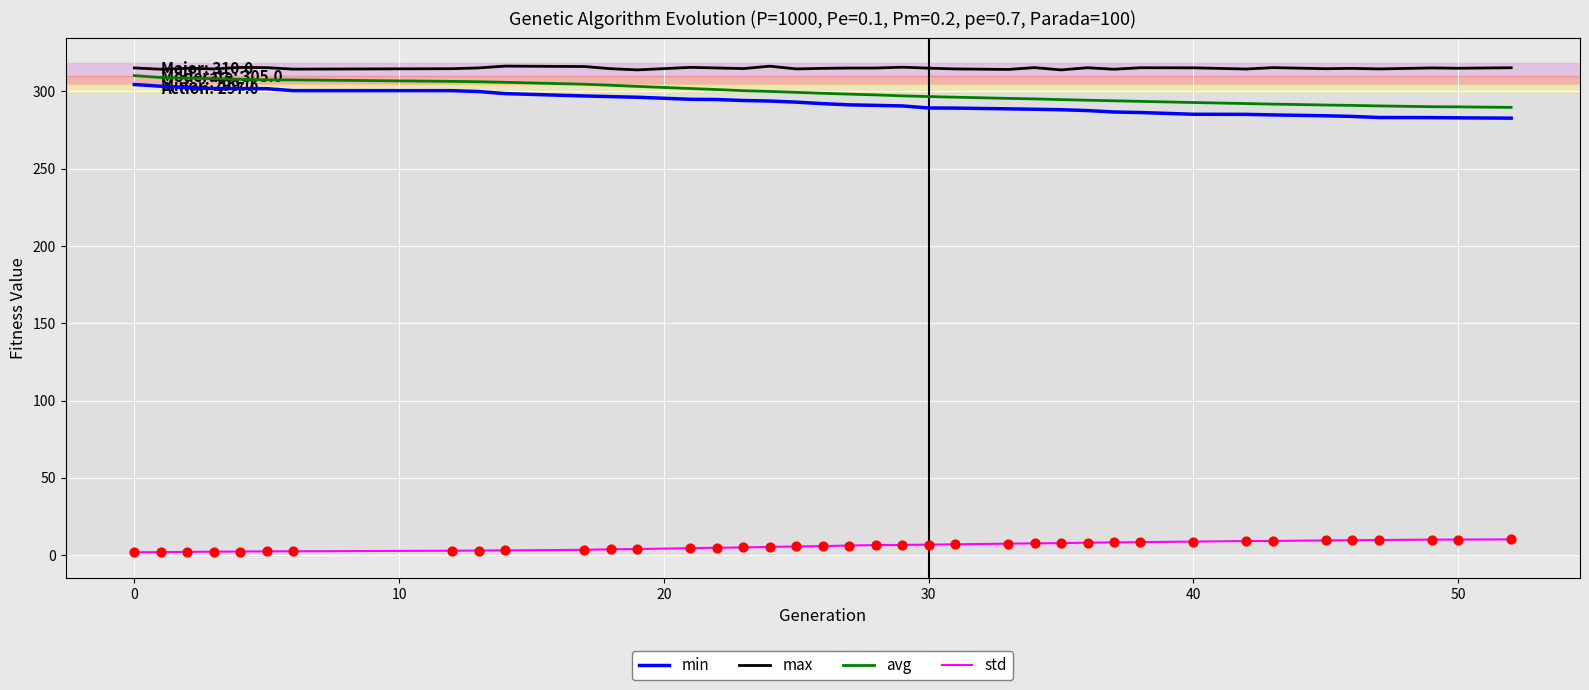

Which series has the largest total across all categories?

max